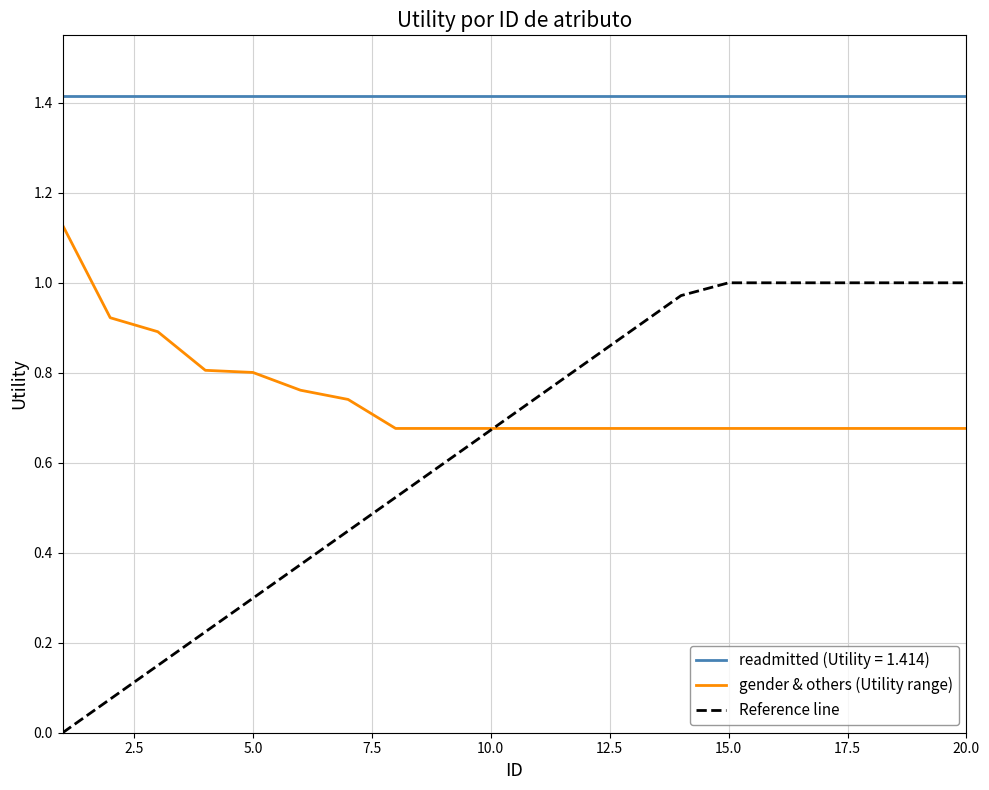

What is the maximum value shown in the chart?

1.4